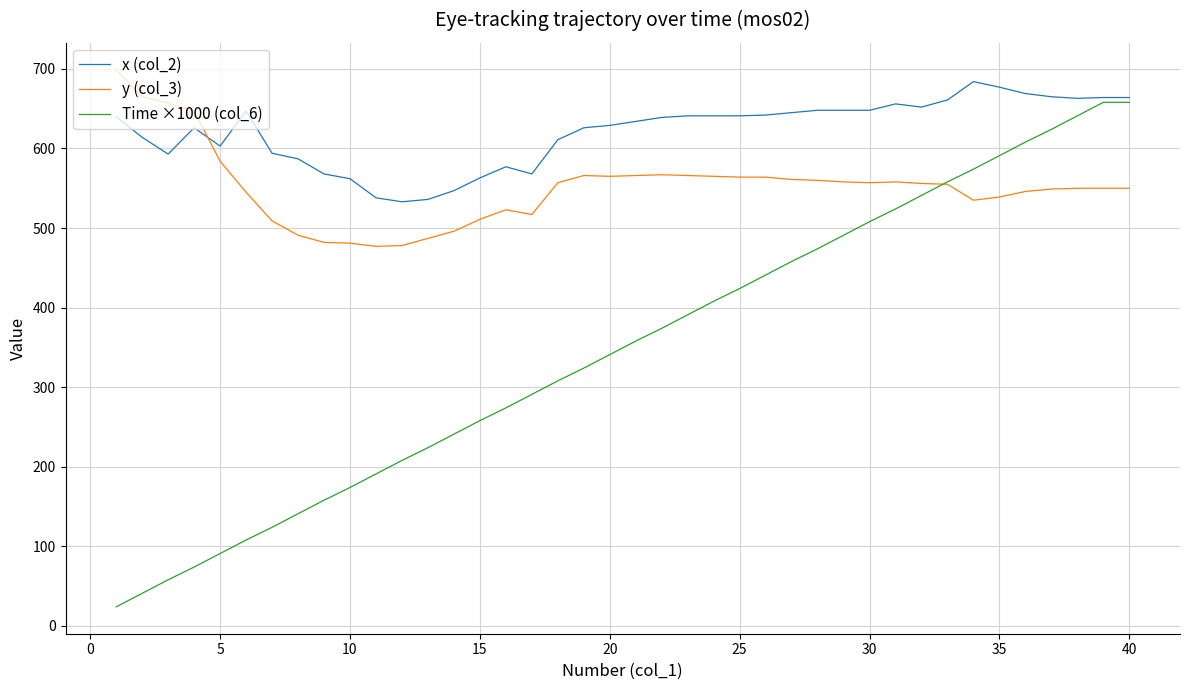

What is the smallest value displayed?

24